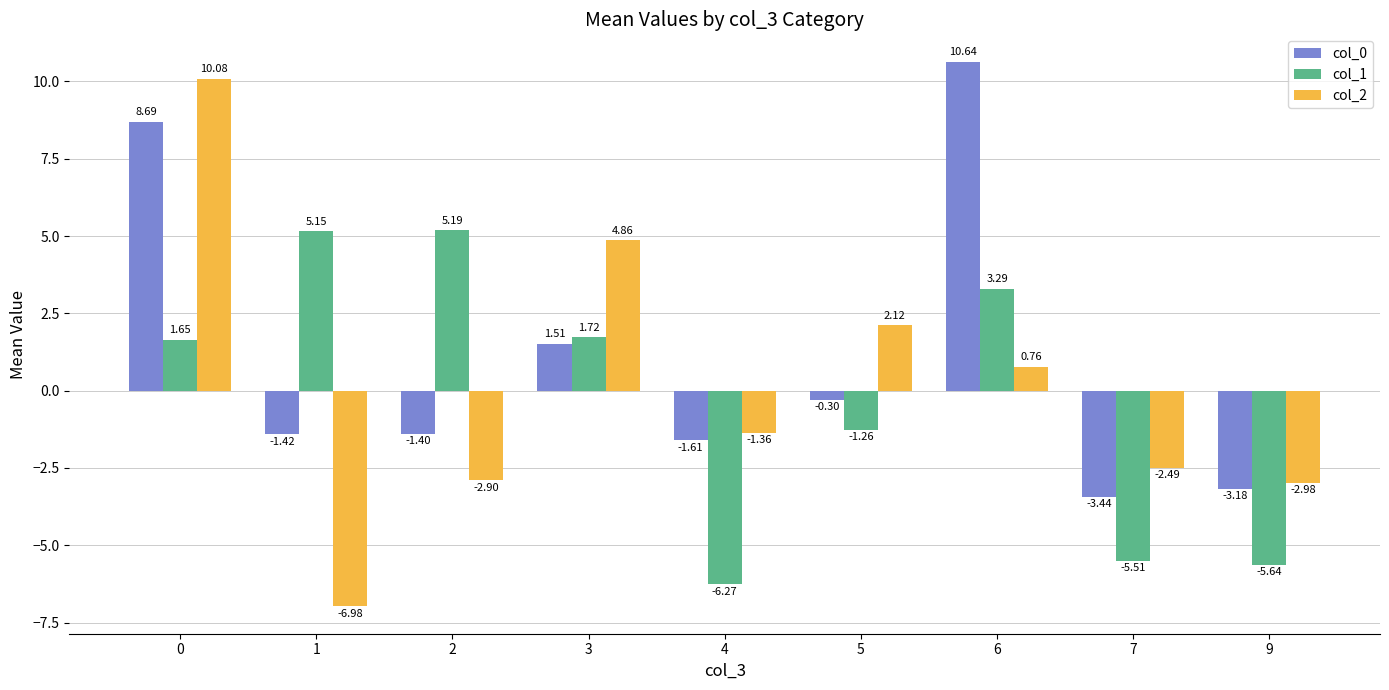

At 6, list the series in order from smallest to largest.

col_2, col_1, col_0